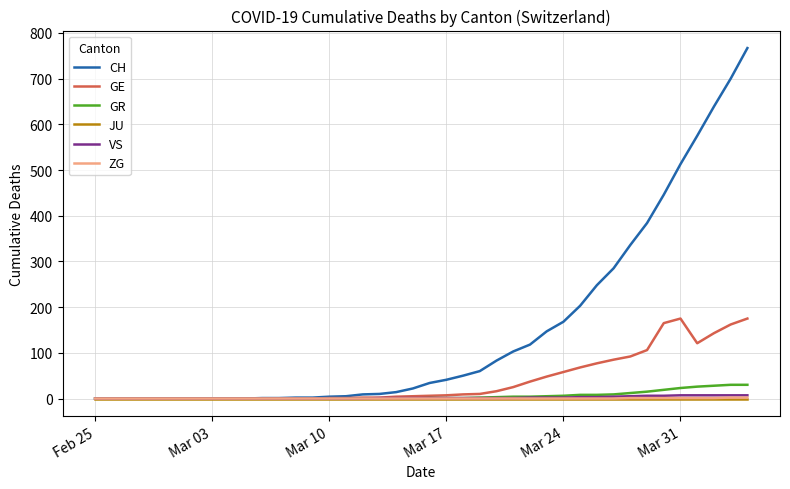

Which series has the largest total across all categories?

CH